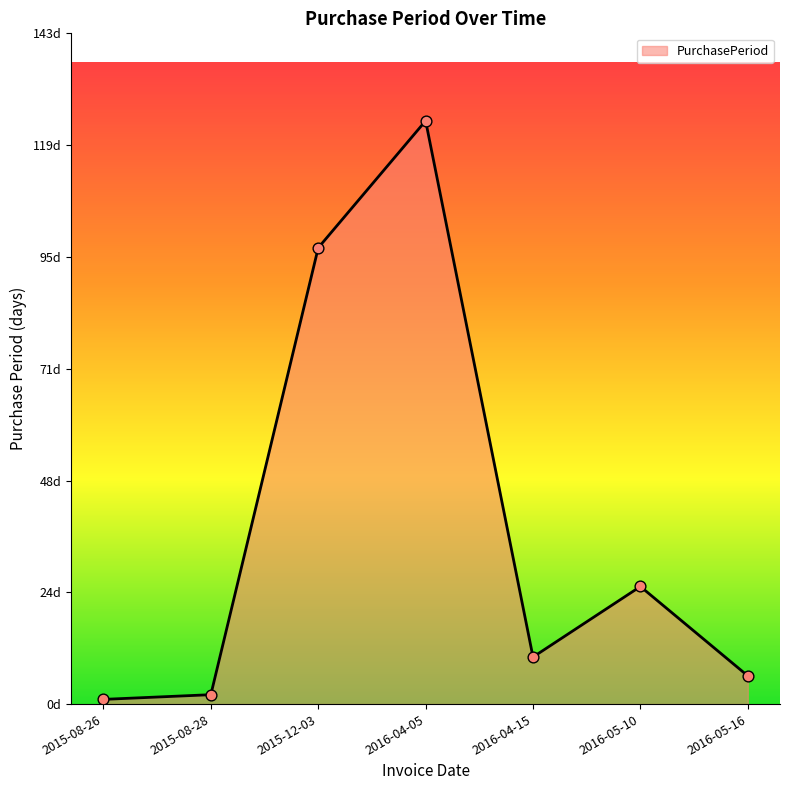

What is the ratio of the value at 2016-04-15 to the value at 2016-05-16?

1.7